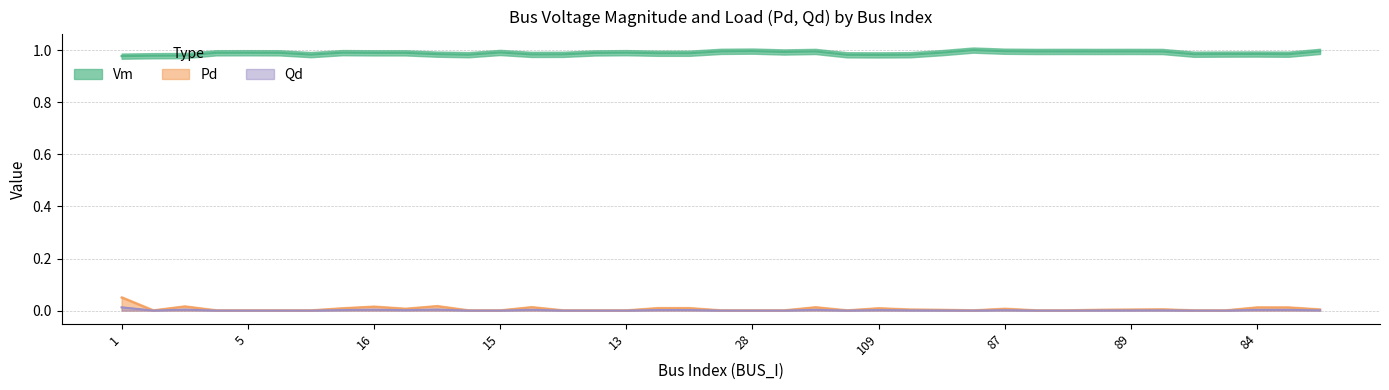

In Vm, how many points are lower than both neighbors (excluding endpoints)?

9